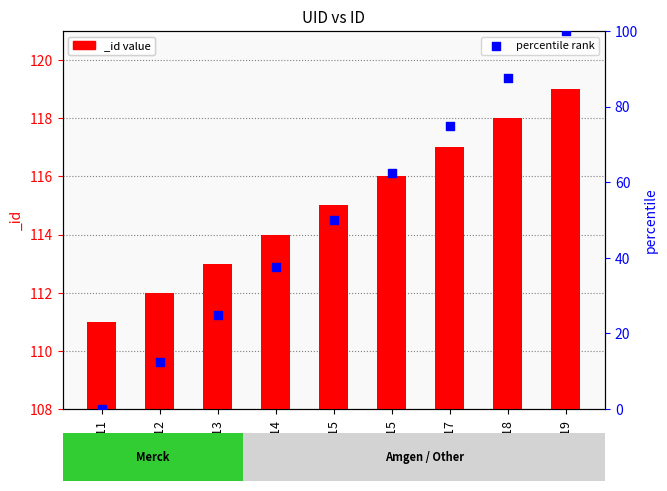

Approximately how many times larger is the value at 1115 compared to 1118?

0.6